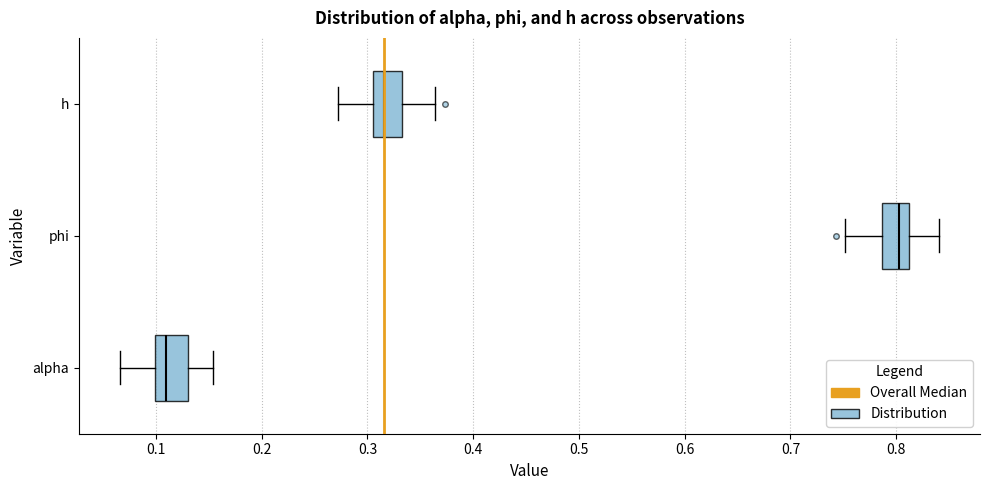

Reading bottom to top, transcribe this box plot: for each box, give where its median line is, the range the box spans, and where its two whiskers end, as read against the x-axis. The values are not printed on the chart, so give them approximately, as read against the axis.

alpha: median 0.11, box 0.10 to 0.13, whiskers 0.07 to 0.15
phi: median 0.80, box 0.79 to 0.81, whiskers 0.75 to 0.84
h: median 0.32, box 0.31 to 0.33, whiskers 0.27 to 0.36